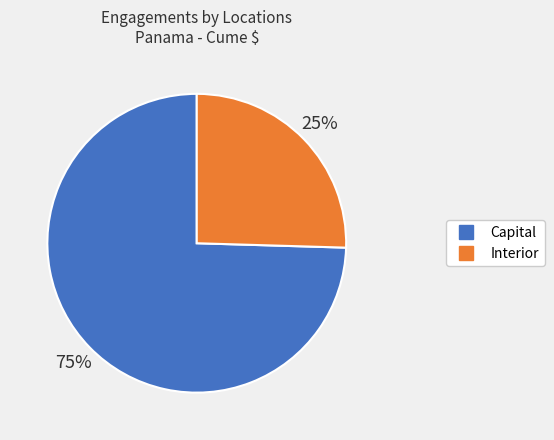

Count the number of slices in the pie.

2